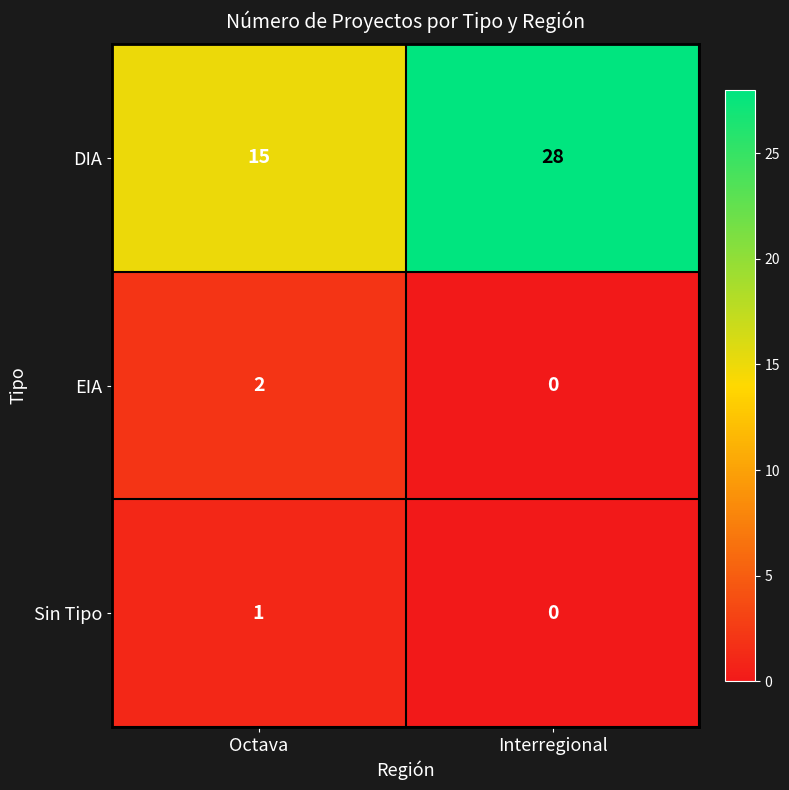

What is the maximum value shown in the chart?

28